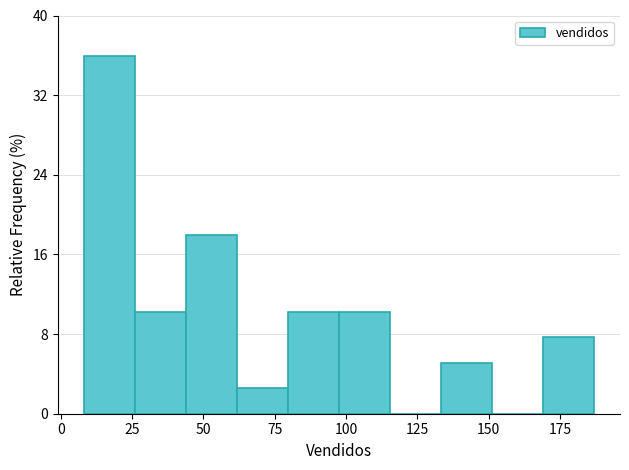

Around what value on the x-axis is the tallest bar? Give the approximate position of its centre, as read against the axis.

15